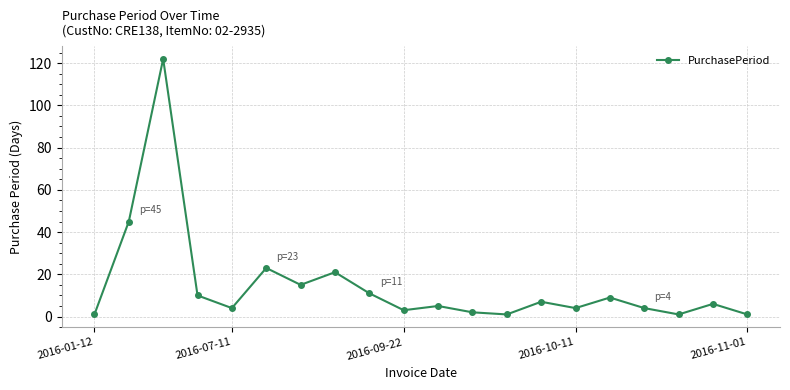

What is the maximum value shown in the chart?

122